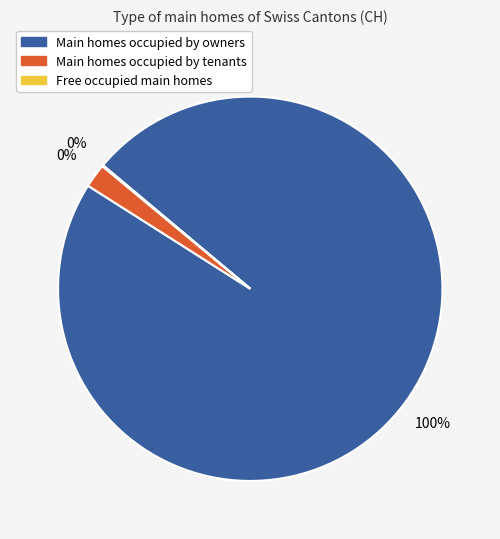

True or false: 16 accounts for 16% of the total.

False